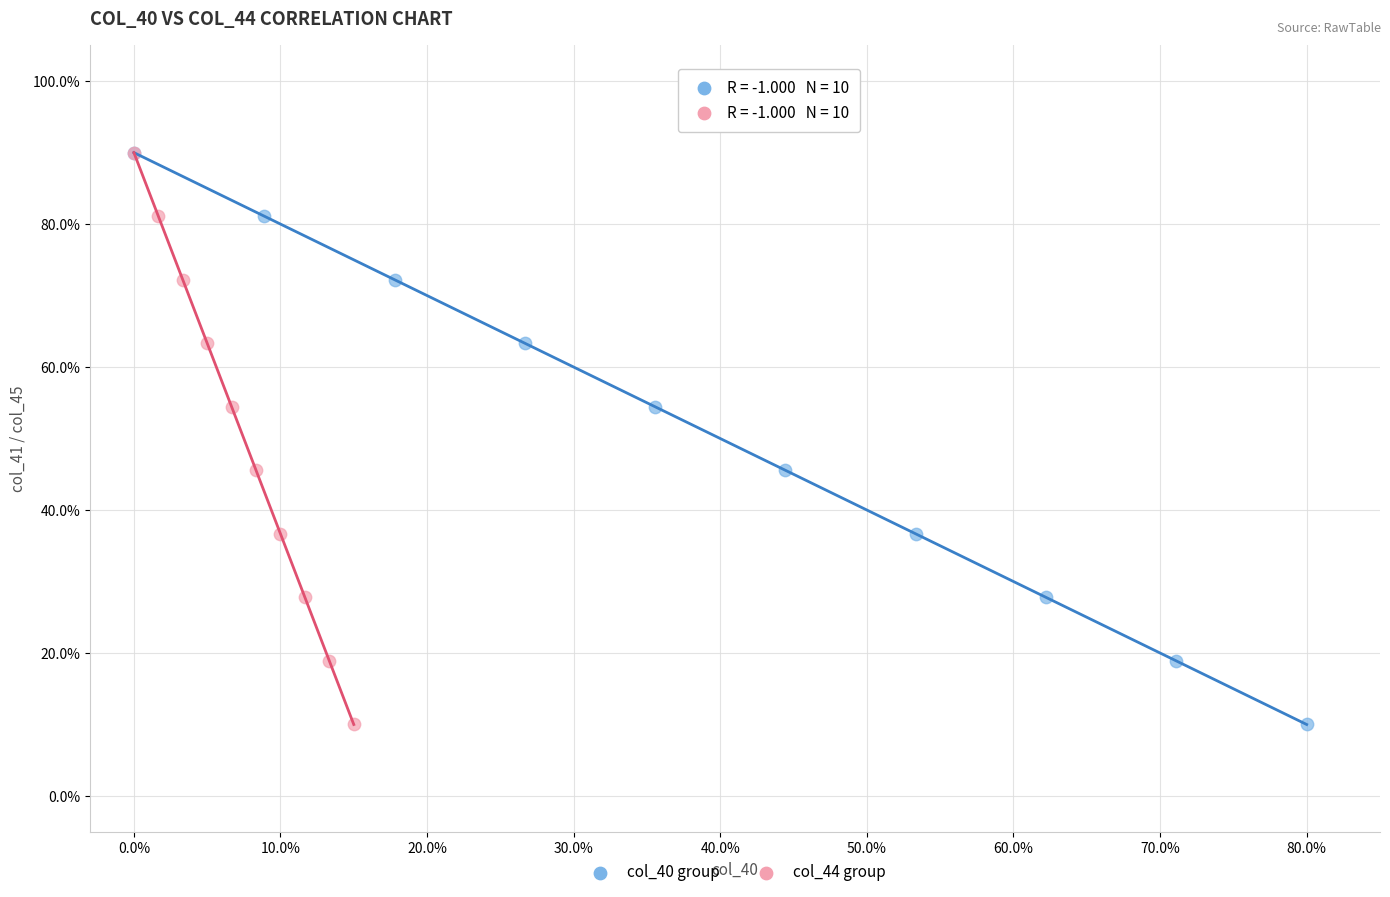

What are all the series names shown in the legend?

col_40 group, col_44 group